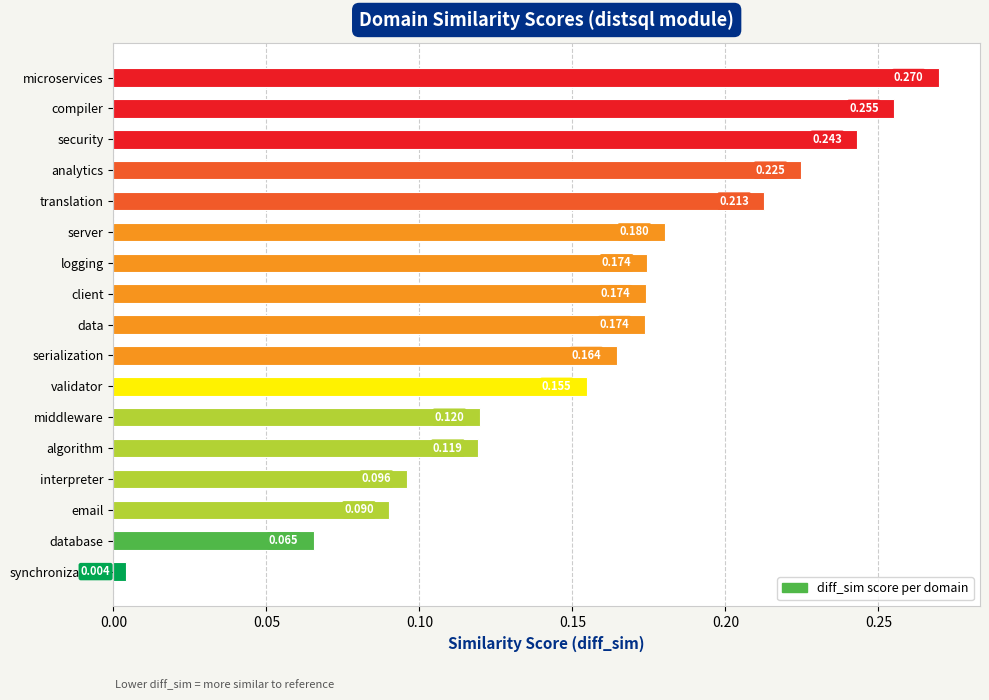

Where is the data nearest to the value 0?

synchronization